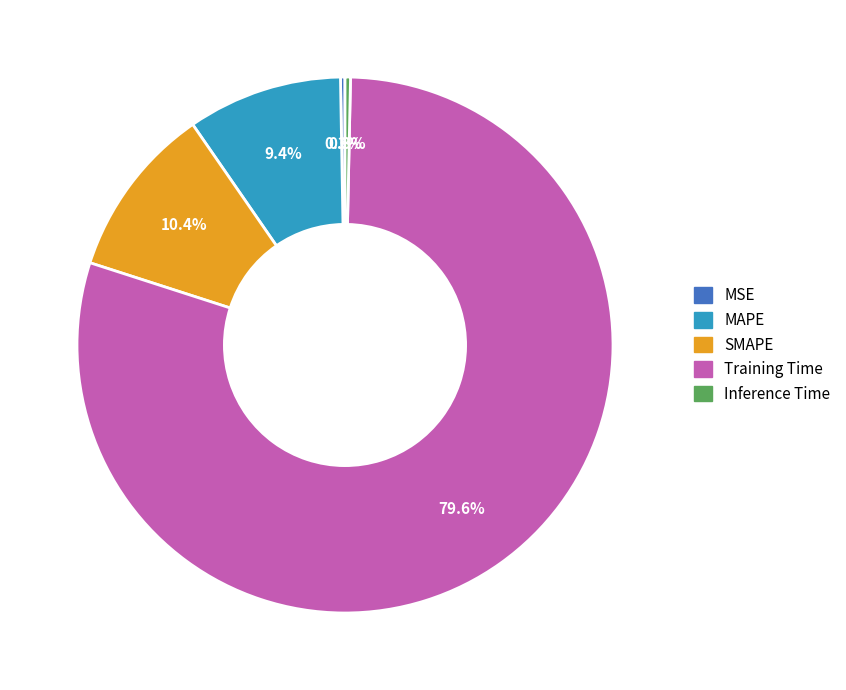

Which has a higher value, Inference Time or MAPE?

MAPE